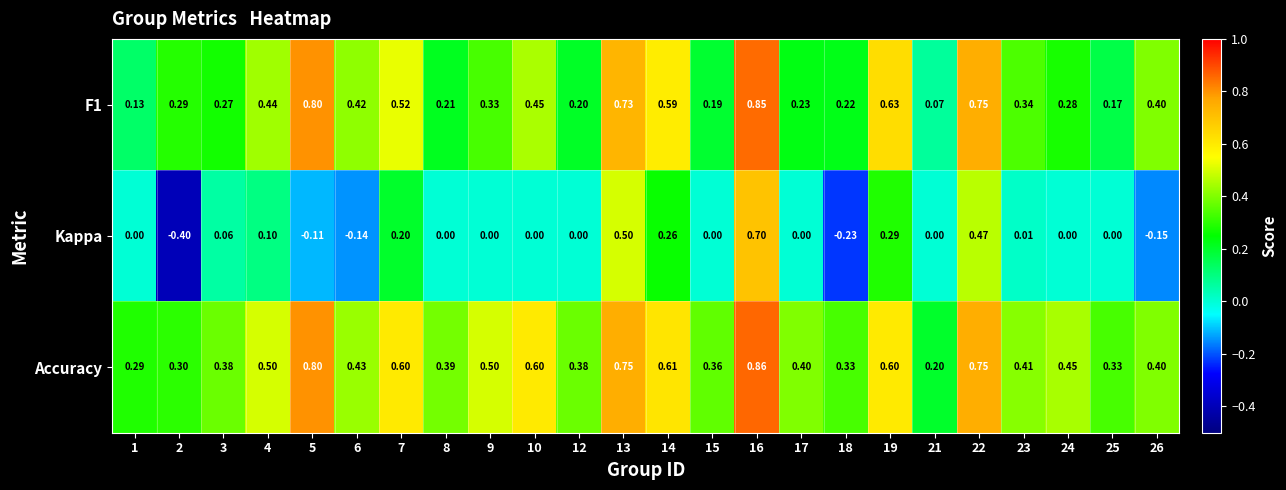

Which series has the largest total across all categories?

Accuracy